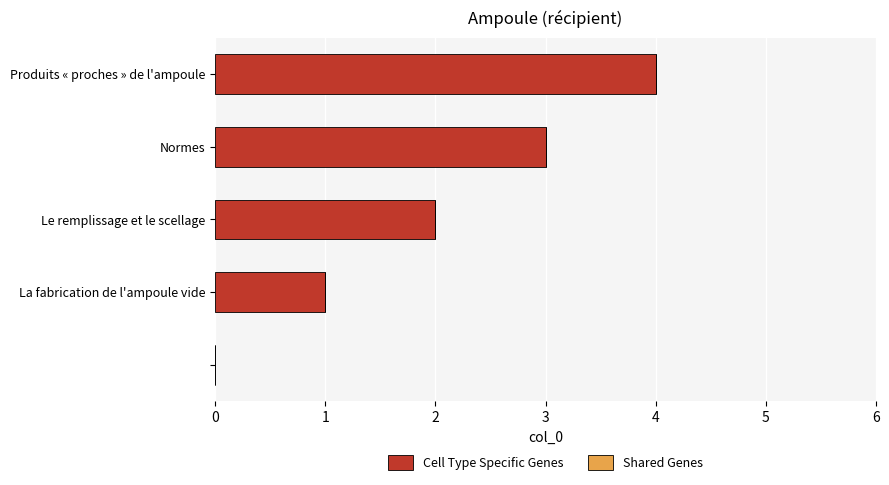

What is the maximum value shown in the chart?

4